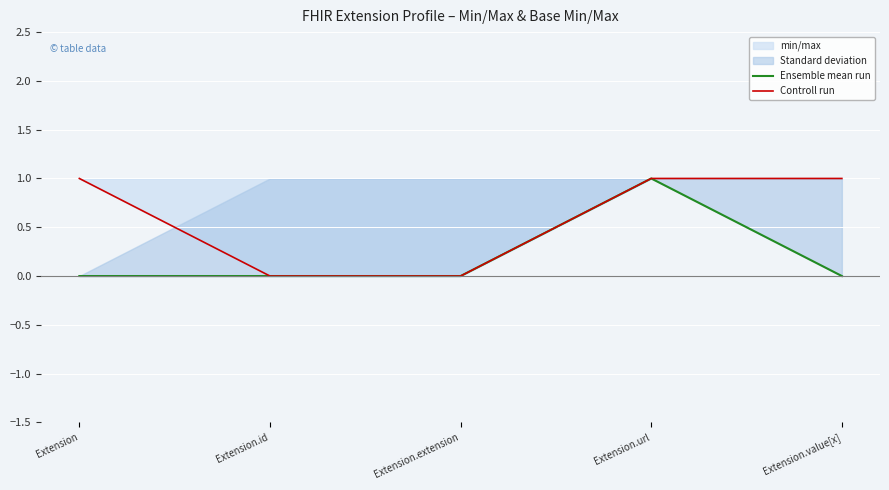

What is the label of the 1st point from the left?

Extension